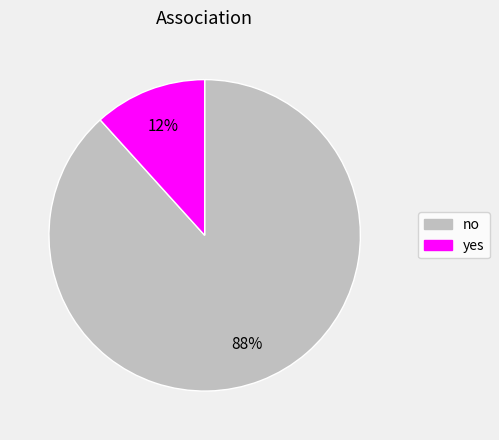

Rank the categories by value from lowest to highest.

yes, no